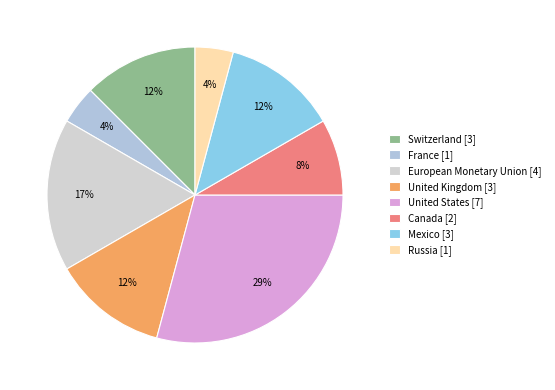

How many slices are in this pie chart?

8